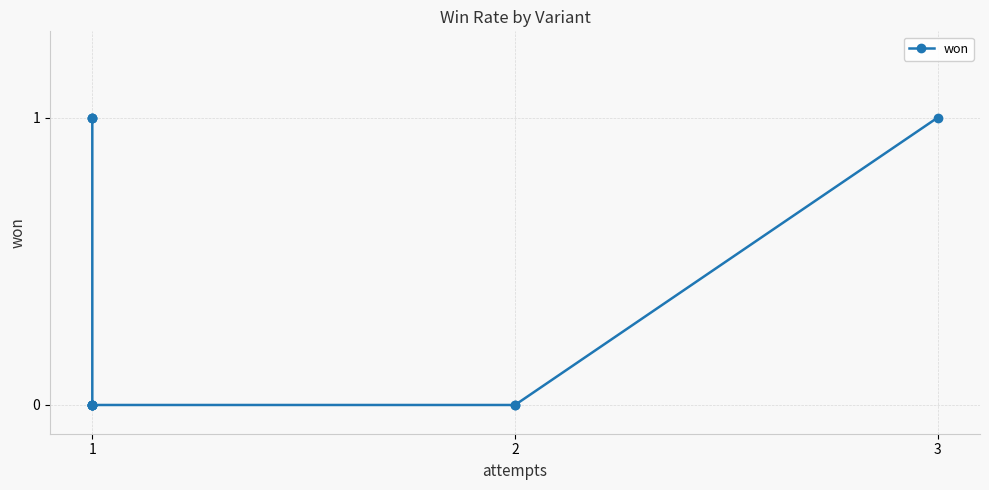

The chart shows a value of 0 at 1. True or false?

False